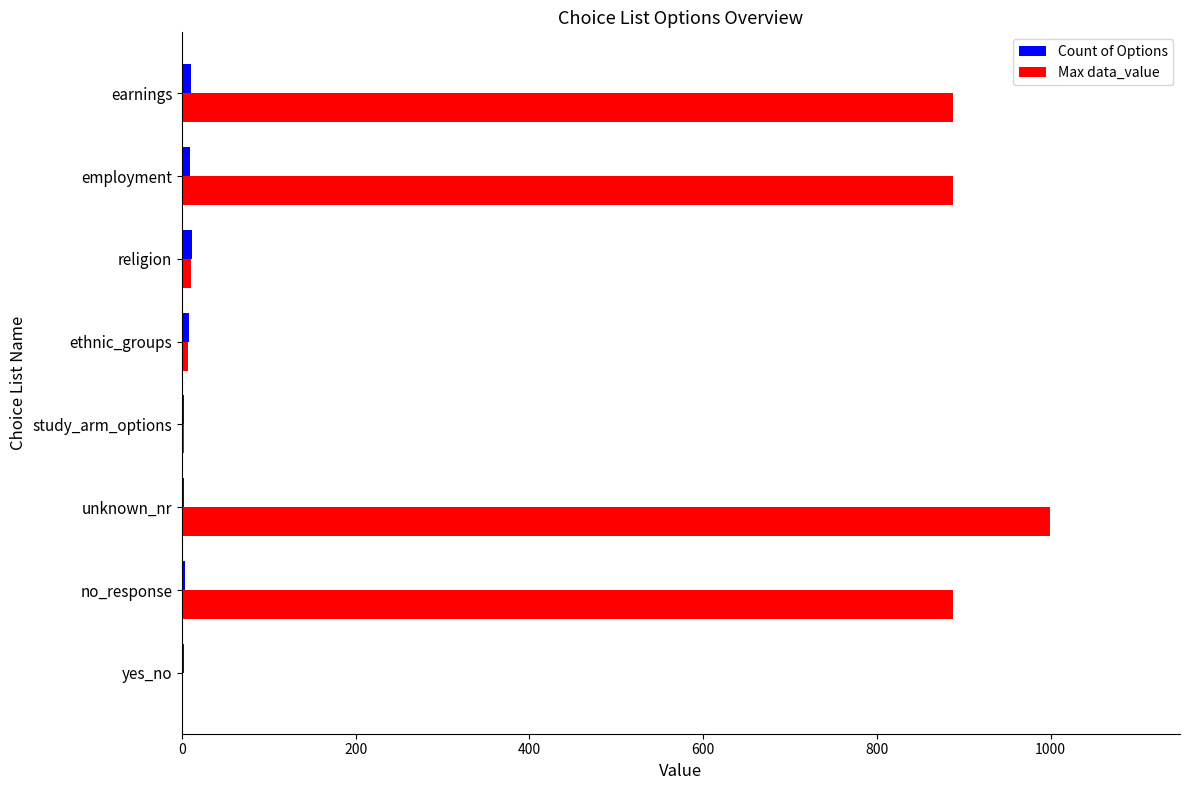

Which series changed the most between unknown_nr and study_arm_options?

Max data_value